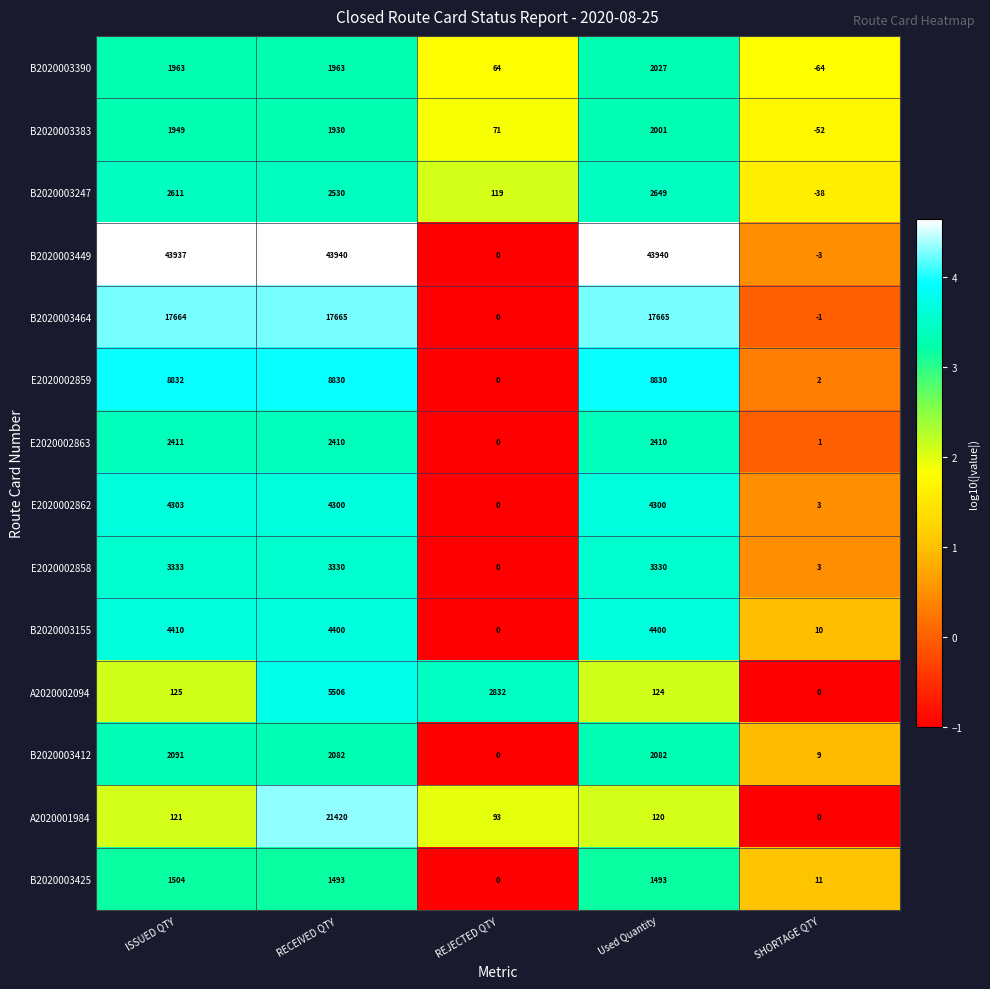

List the series in order of their peak value, highest first.

B2020003449, A2020001984, B2020003464, E2020002859, A2020002094, B2020003155, E2020002862, E2020002858, B2020003247, E2020002863, B2020003412, B2020003390, B2020003383, B2020003425